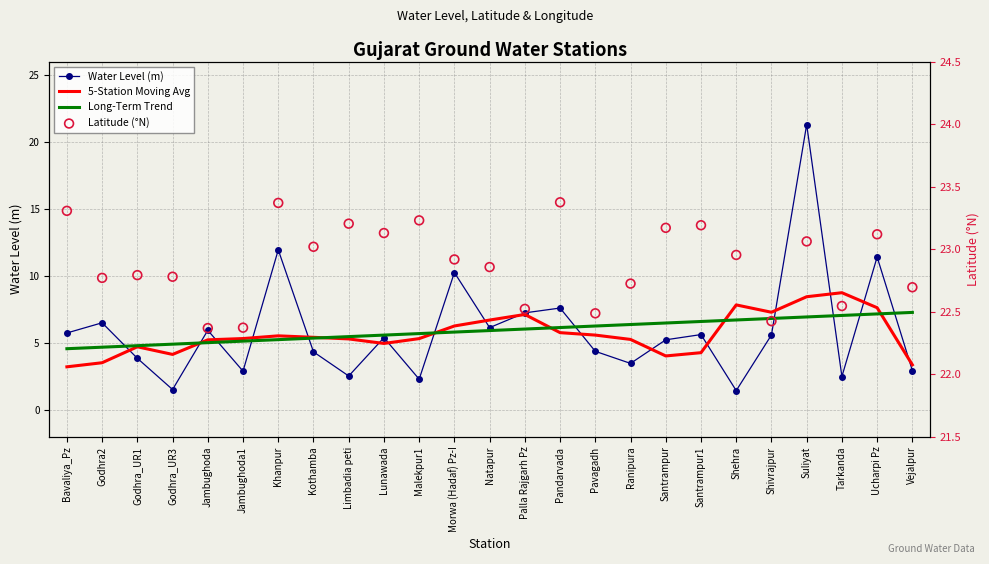

Is the value of 5-Station Moving Avg at Godhra_UR3 greater than the value of Water Level (m) at Tarkanda?

Yes